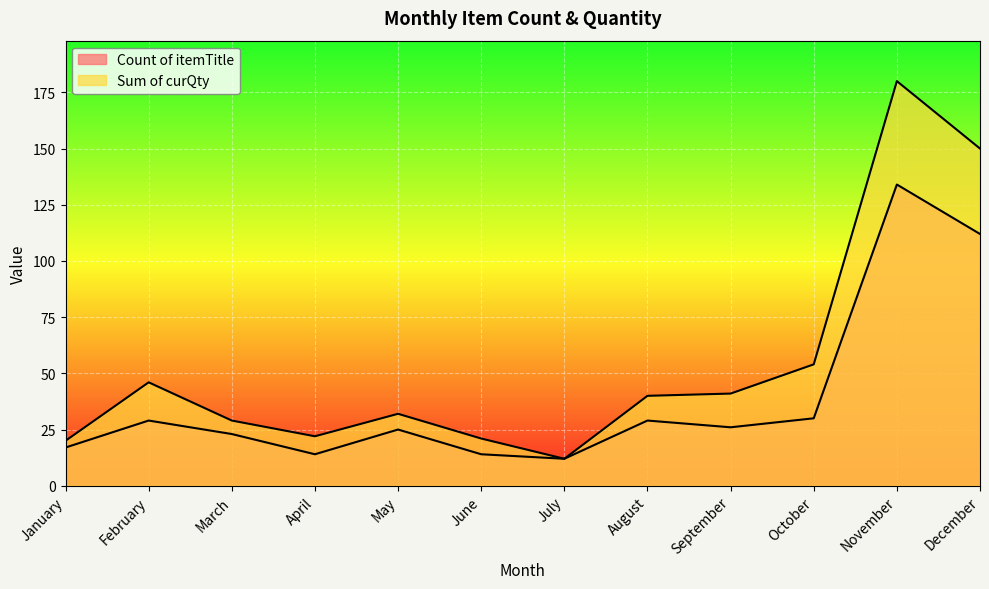

What is the value of the Sum of curQty point at the 3rd from the left?

29